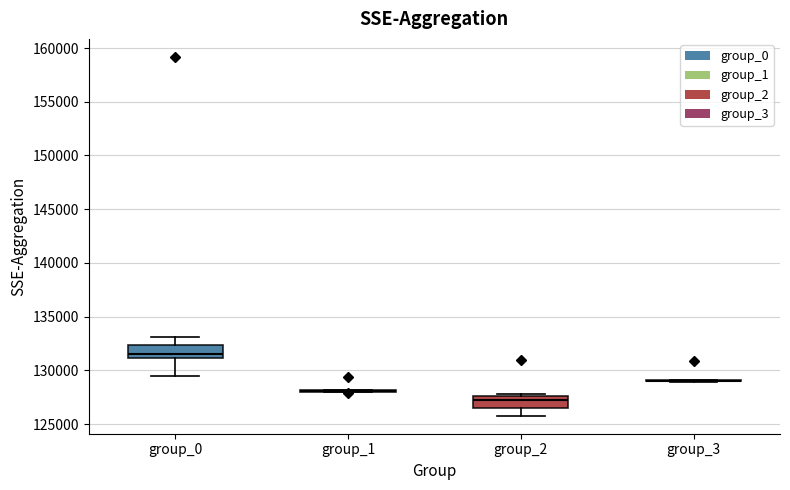

Reading left to right, read every box against the y-axis: the position of its median line, the range the box covers, and the ends of its whiskers. The values are not printed on the chart, so give them approximately, as read against the axis.

group_0: median 131500, box 131000 to 132500, whiskers 129500 to 133000
group_1: box collapsed to a line at 128000, whiskers 128000 to 128000
group_2: median 127000, box 126500 to 127500, whiskers 126000 to 128000
group_3: box collapsed to a line at 129000, whiskers 129000 to 129000